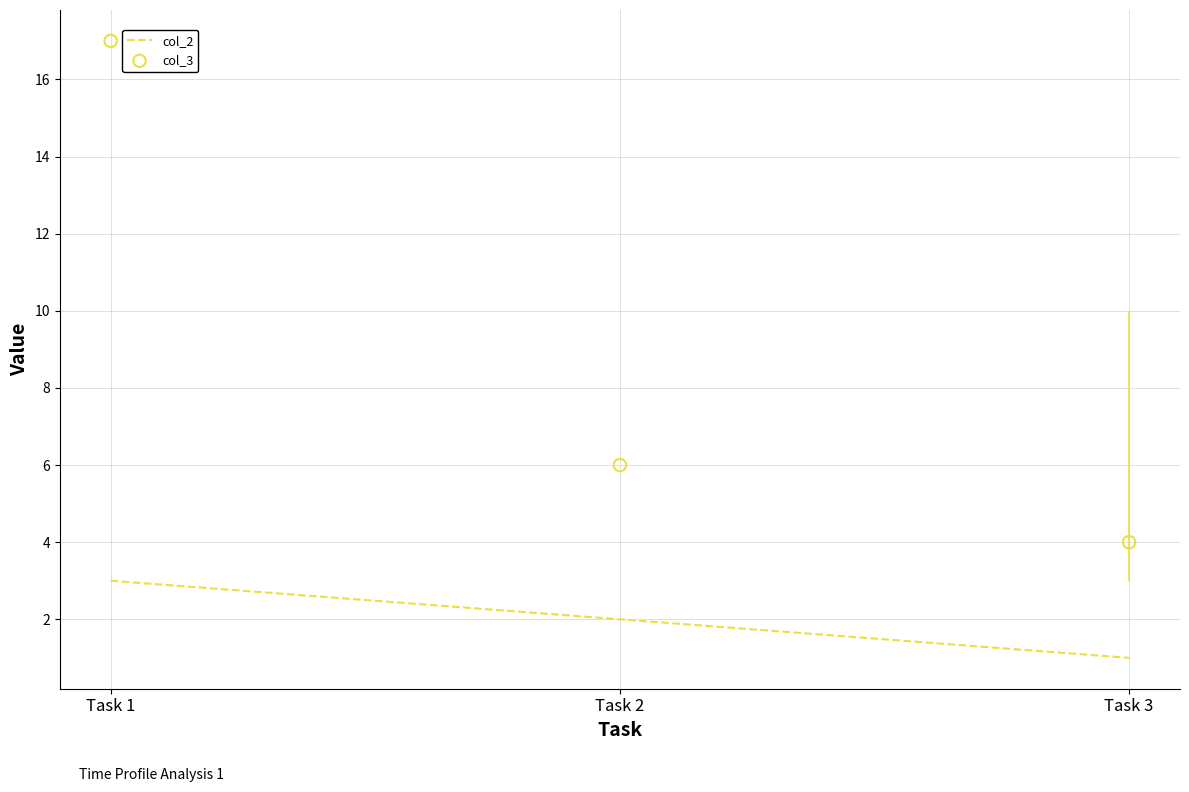

Which series has the largest Y range (max minus min)?

col_3